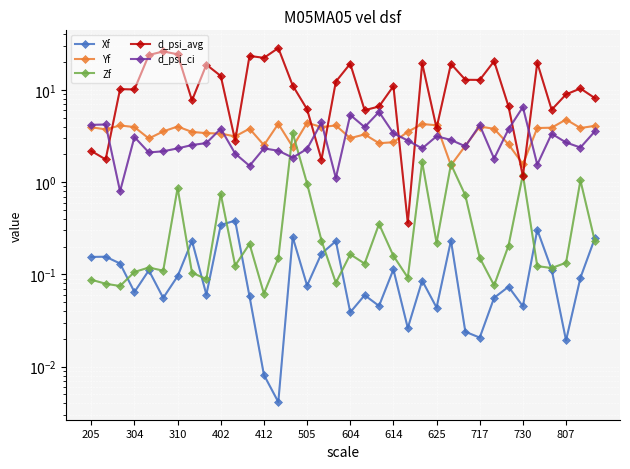

What is the difference between the Yf values at 17 and 29?

1.6